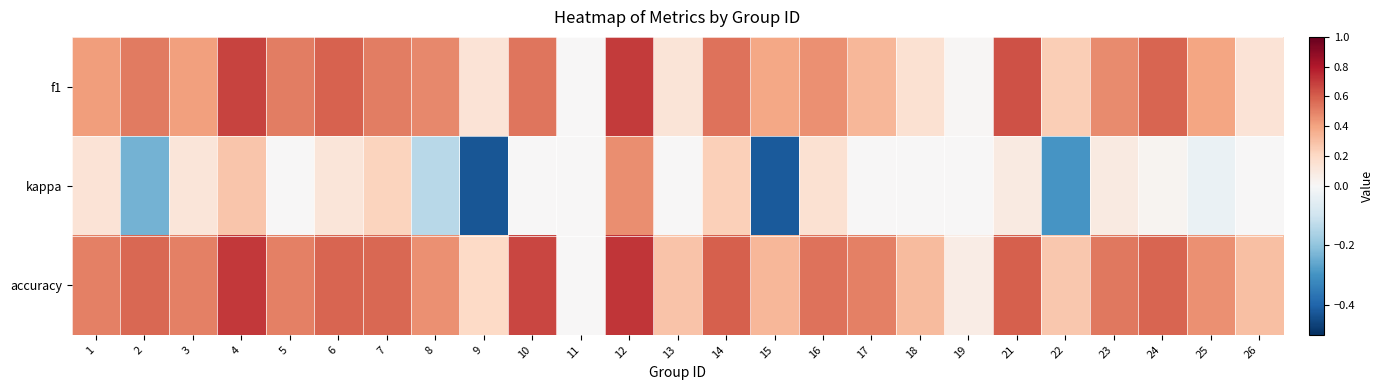

What is the total value across all series at 16?

1.2